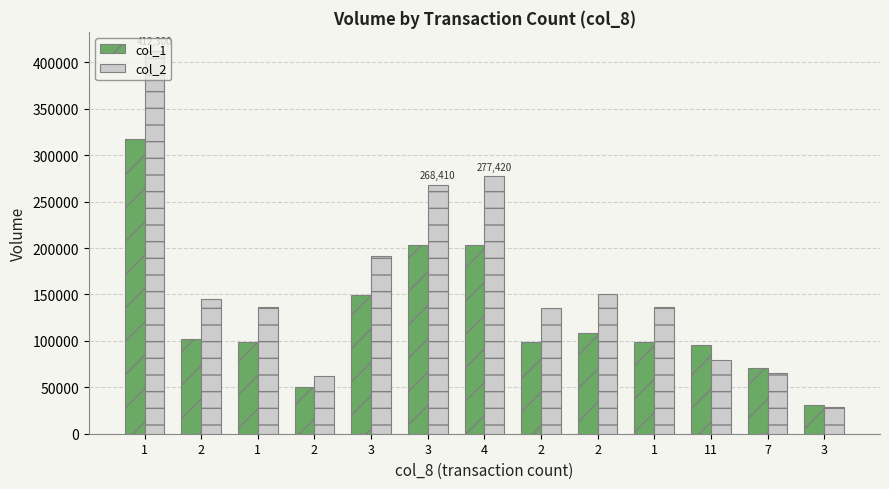

What is the label of the 9th bar from the left?

2